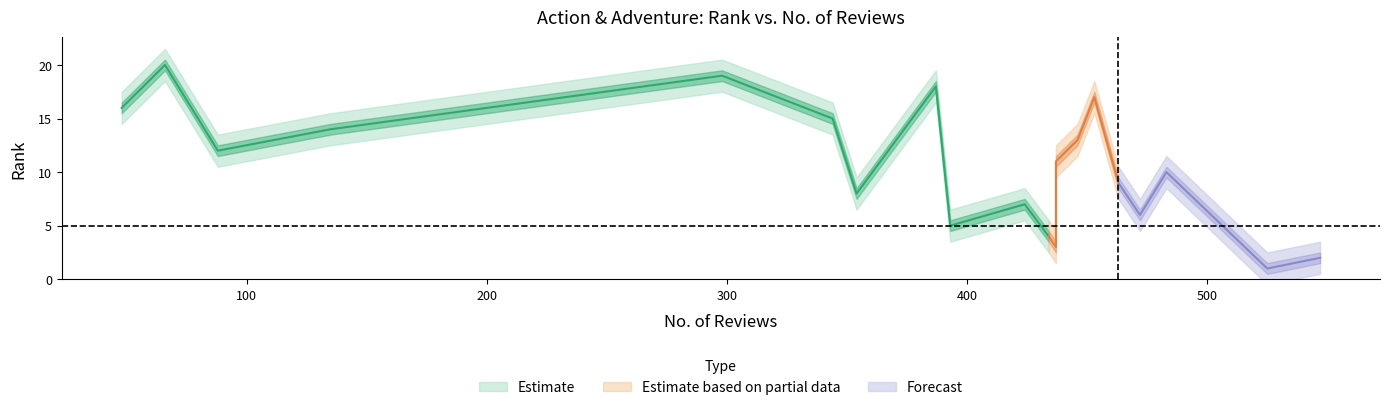

Which has a higher value, 393 or 135?

135